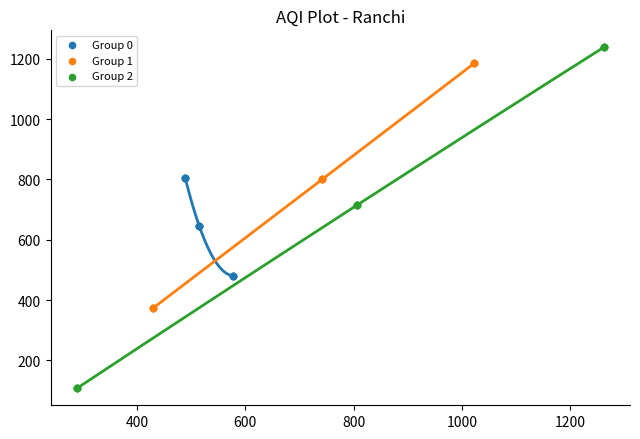

Which series has the largest Y range (max minus min)?

Group 2